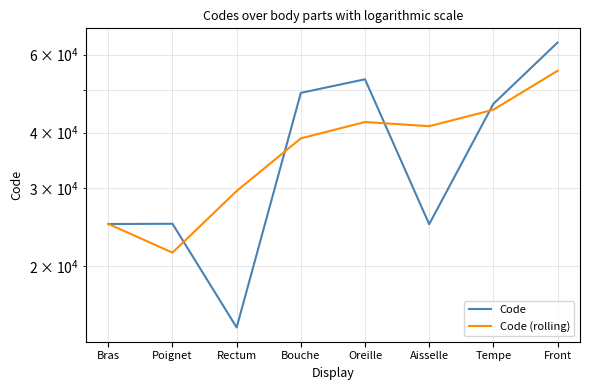

In Code, how many points are higher than both neighbors (excluding endpoints)?

2